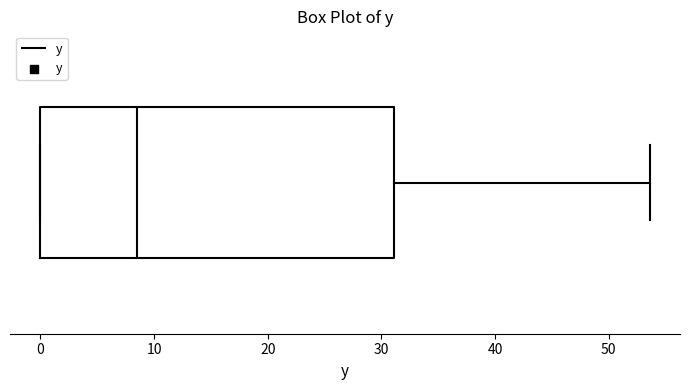

Where is the right edge of the box on the x-axis? The values are not printed on the chart, so give them approximately, as read against the axis.

31